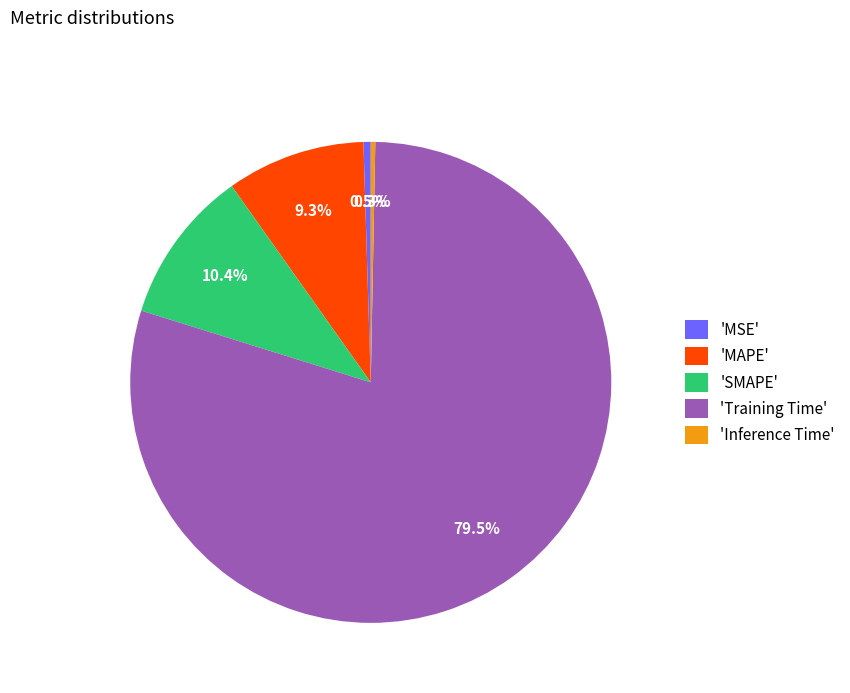

How many segments does this pie chart have?

5